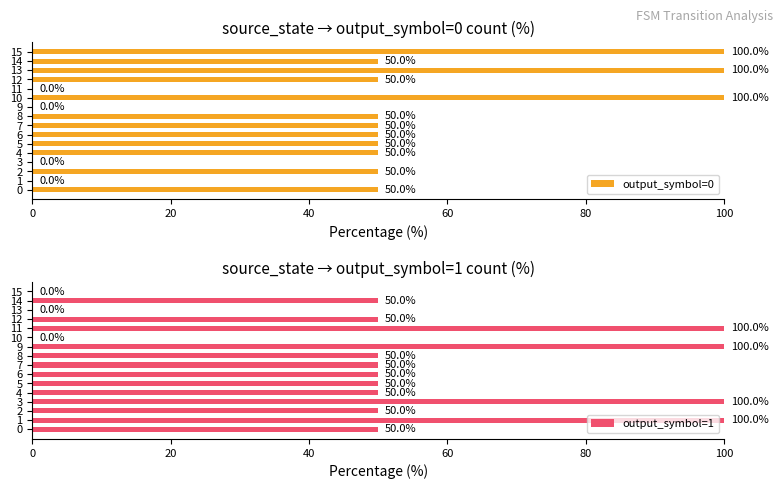

List the series in order of their overall mean, highest first.

output_symbol=1, output_symbol=0